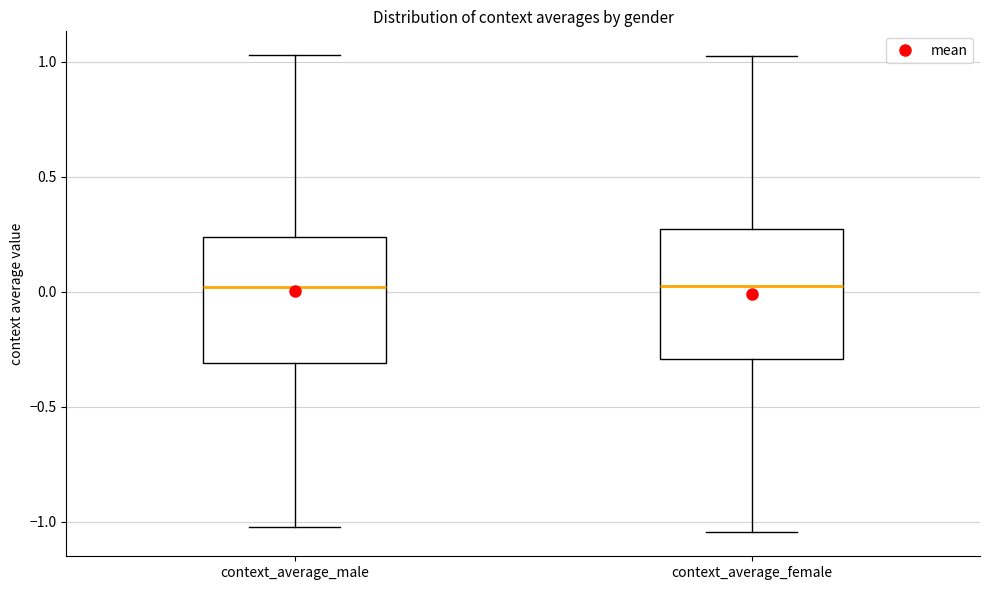

Where is the upper edge of the box for context_average_male on the y-axis? The values are not printed on the chart, so give them approximately, as read against the axis.

0.25